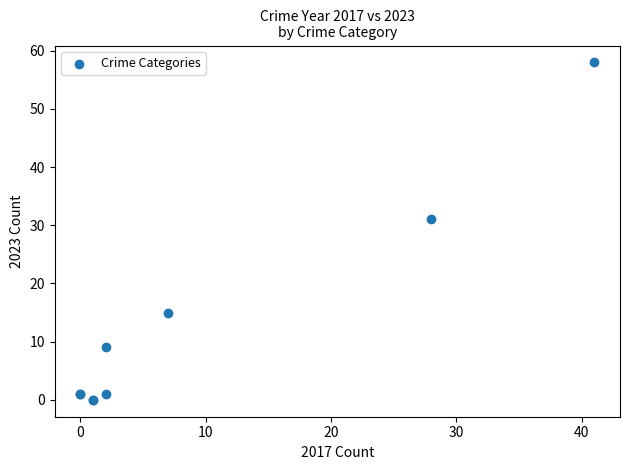

What Y value in the scatter plot is closest to 29?

31